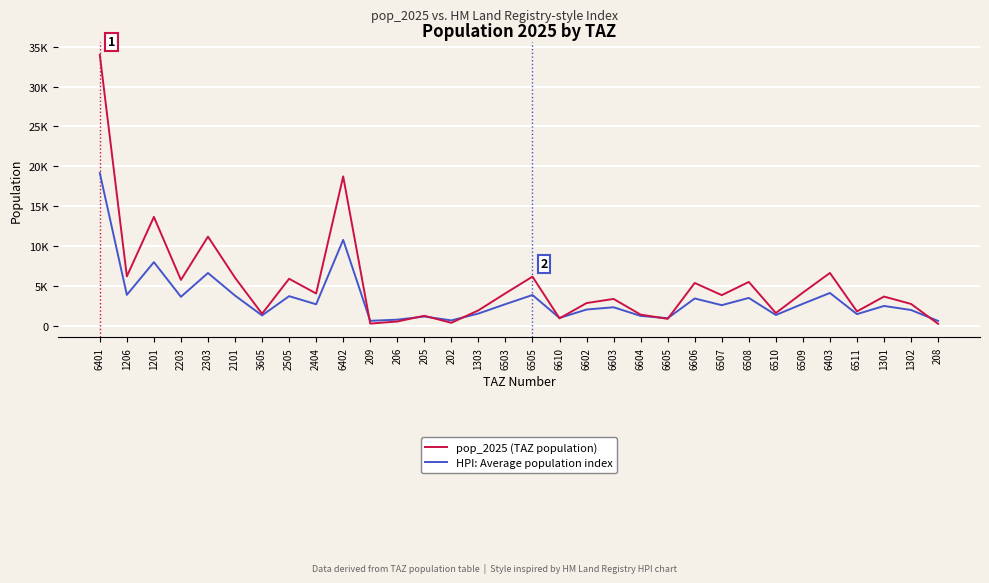

Where is the first local maximum for pop_2025 (TAZ population)?

1201